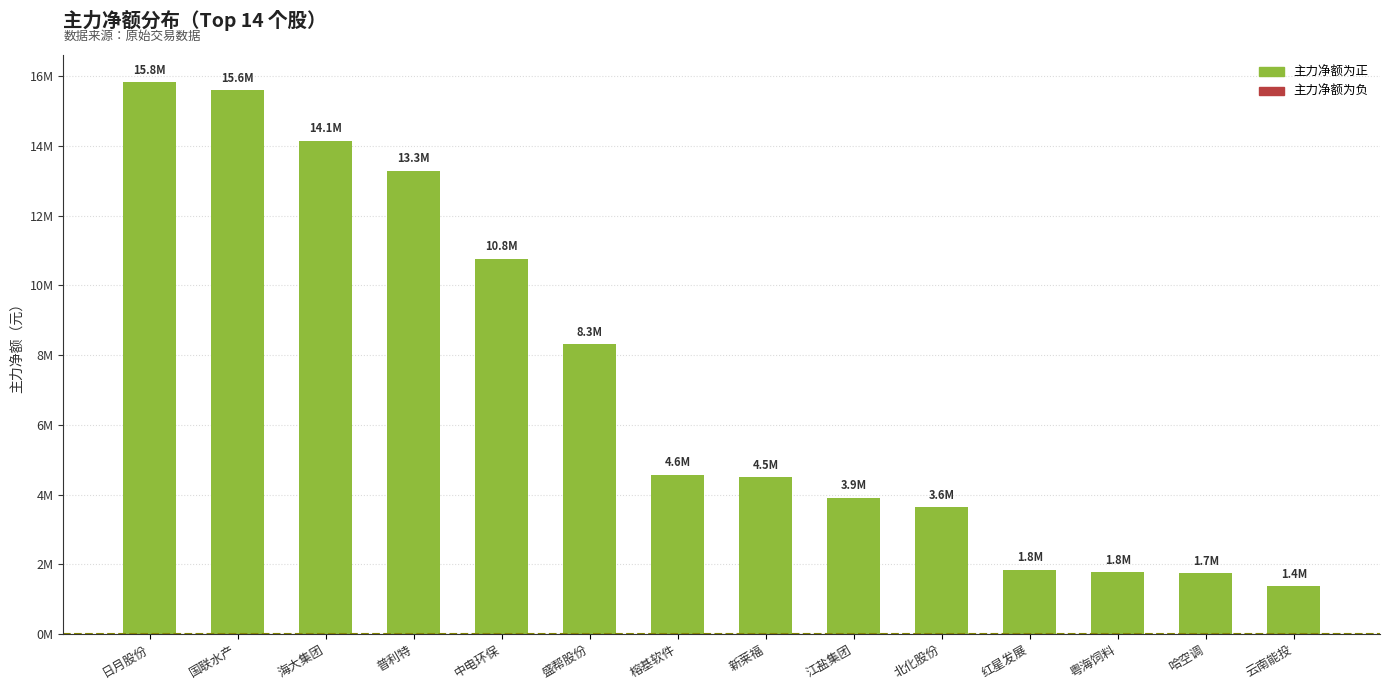

Does the chart contain any negative values?

No